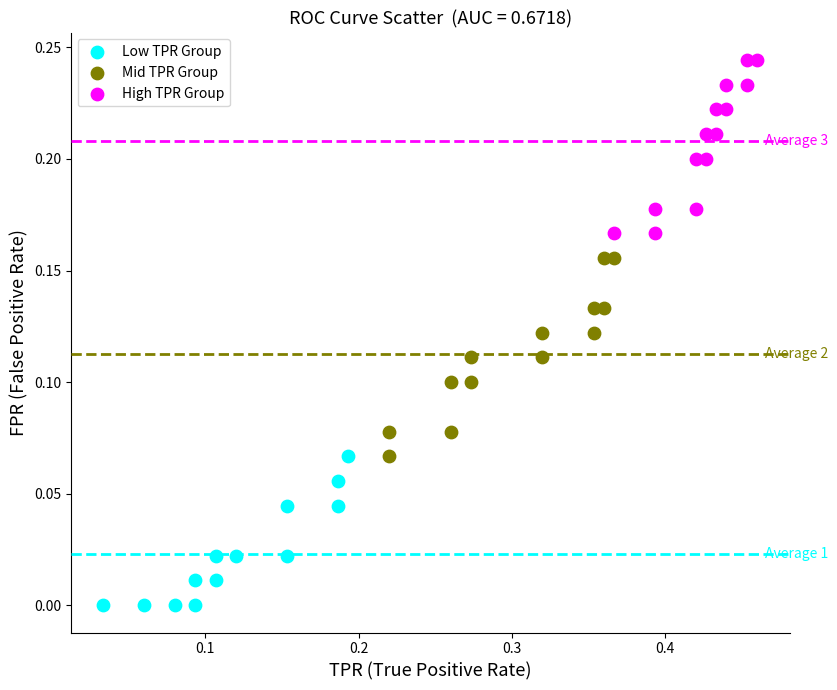

Which series has the largest Y range (max minus min)?

Mid TPR Group